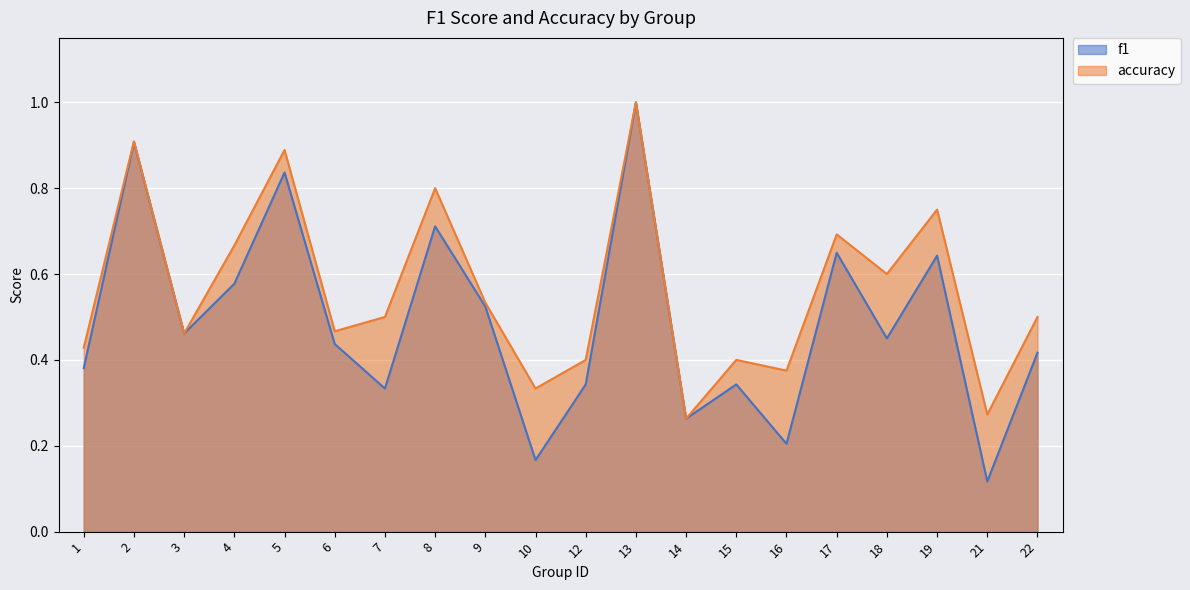

What is the maximum value shown in the chart?

1.0